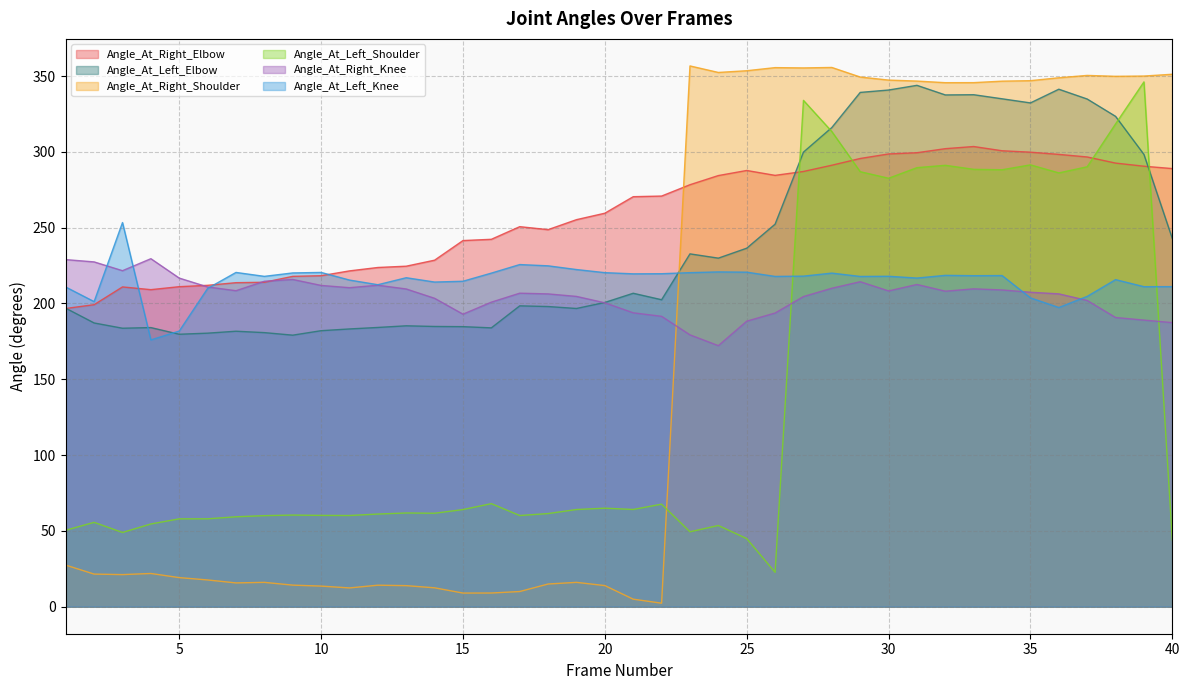

Which label corresponds to the largest value in the chart?

23